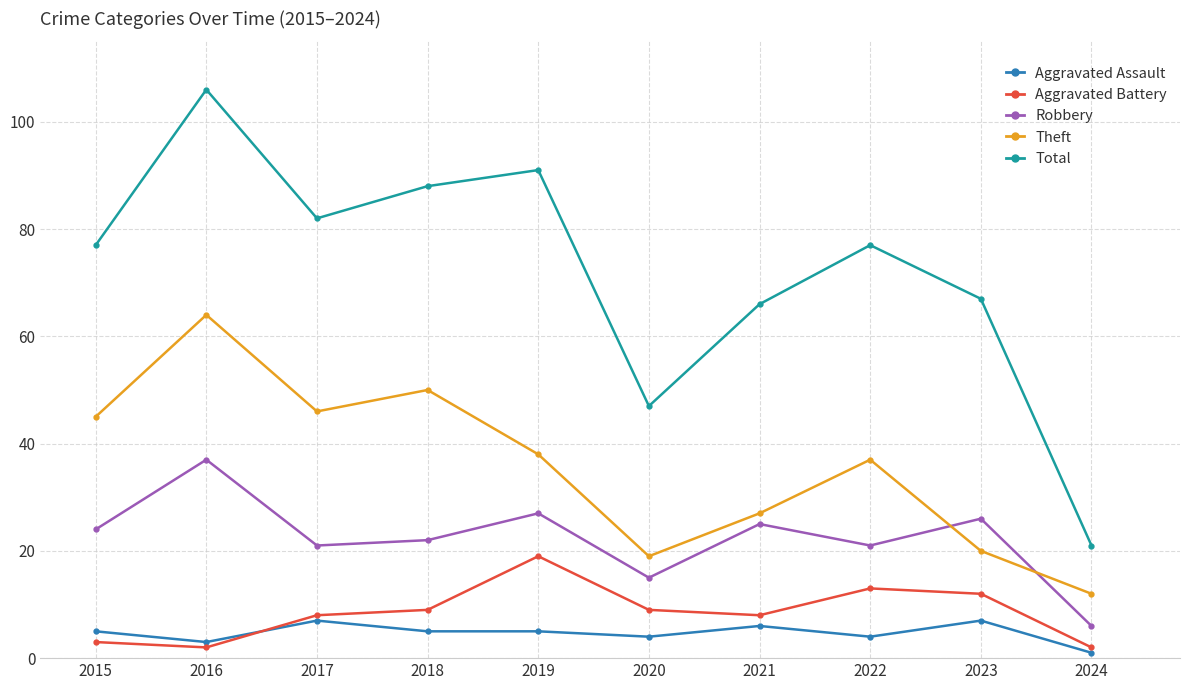

The Aggravated Battery series shows 8 at 2017. True or false?

True